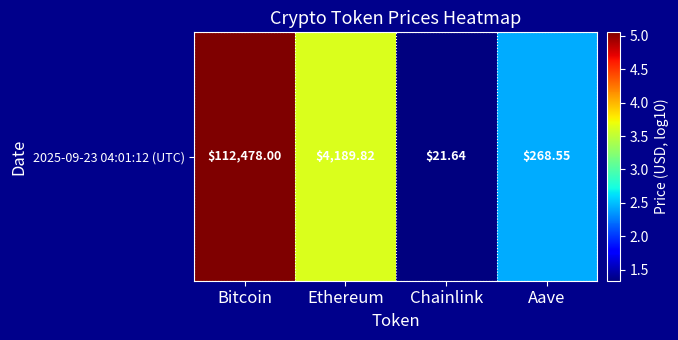

List the labels in order of value, smallest first.

Chainlink, Aave, Ethereum, Bitcoin